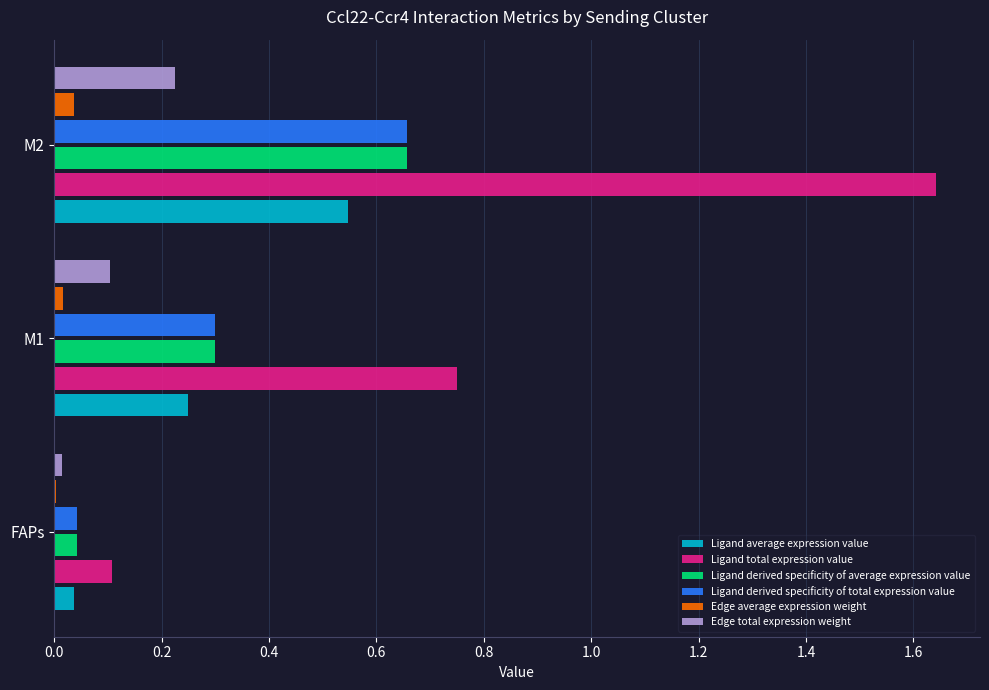

Which series changed the most between M1 and M2?

Ligand total expression value